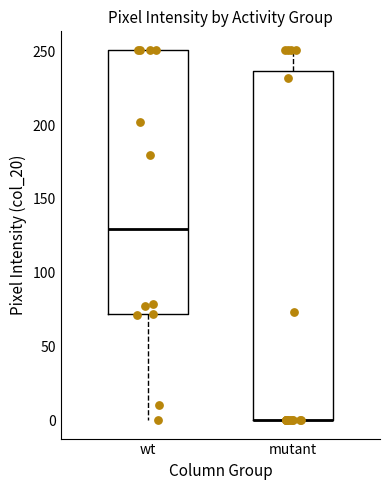

Comparing the boxes themselves (not the whiskers), which one is the tallest?

mutant